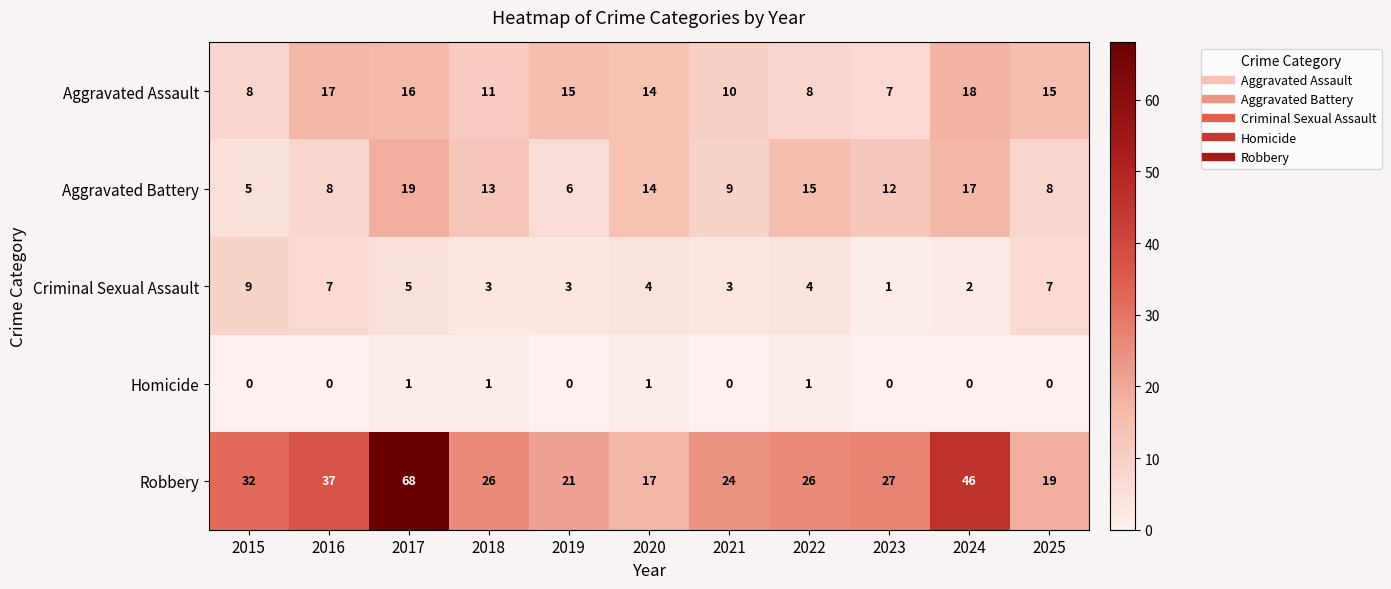

What is the difference between the Aggravated Battery values at 2022 and 2023?

3